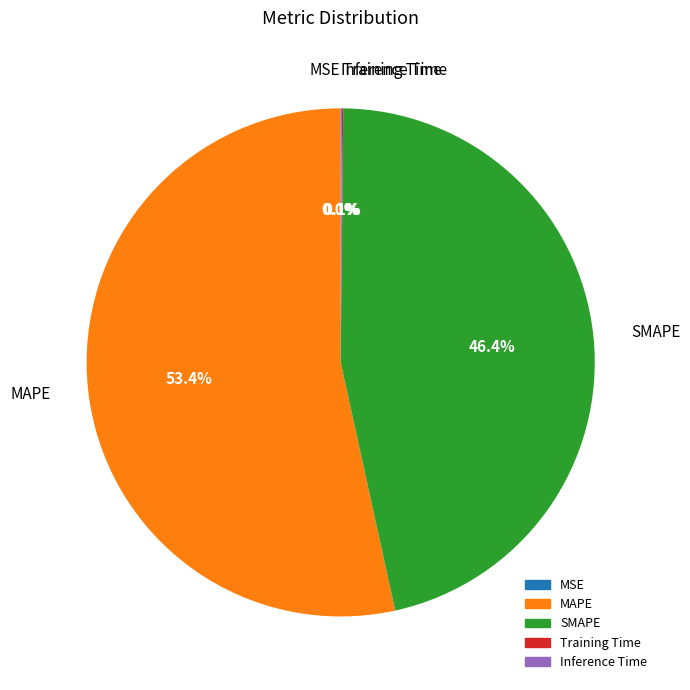

To the nearest percent, what is the difference between the largest and smallest slice percentages?

53%